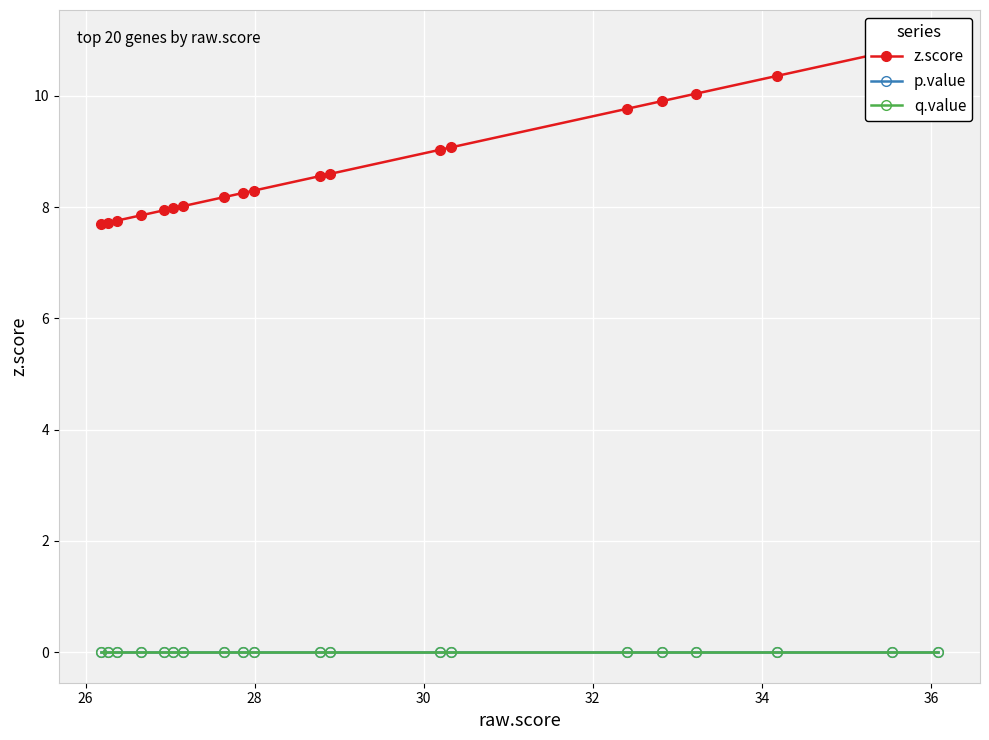

What is the greatest value displayed?

11.0